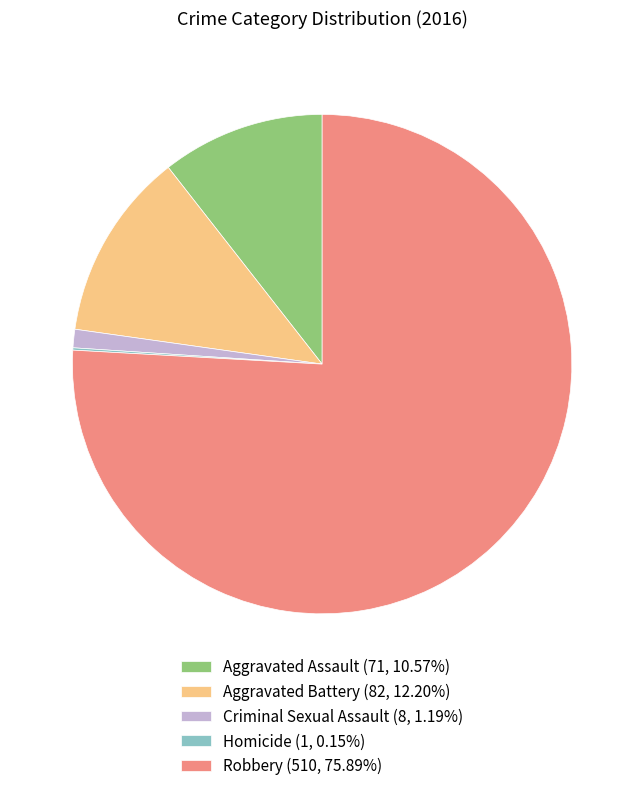

Is Robbery the majority of the pie?

Yes